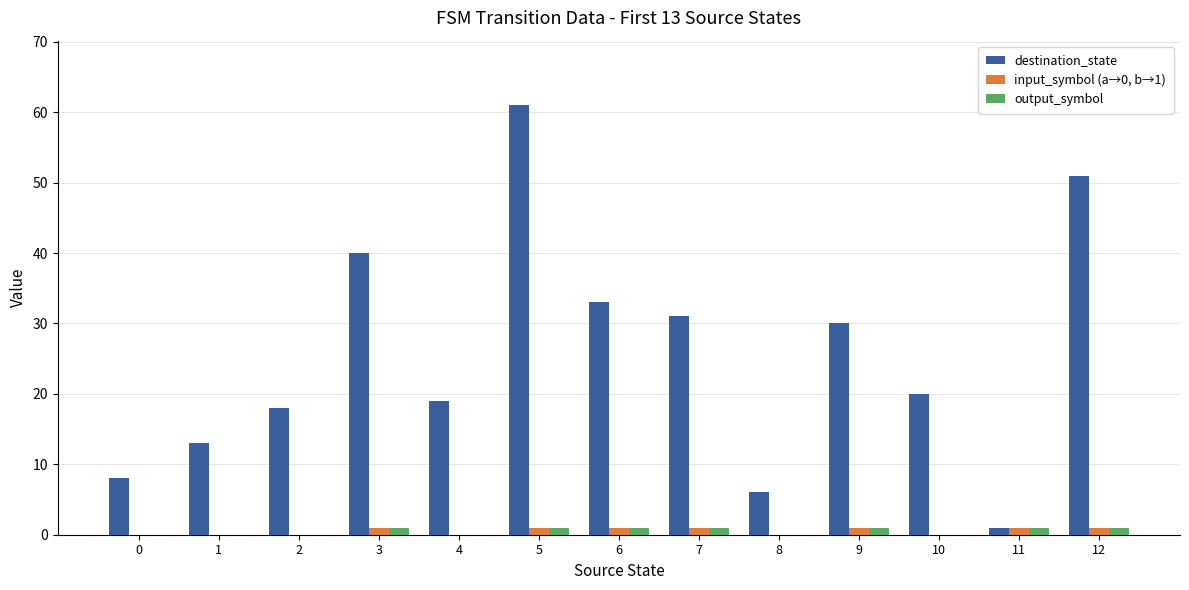

What is the total value across all series at 10?

20